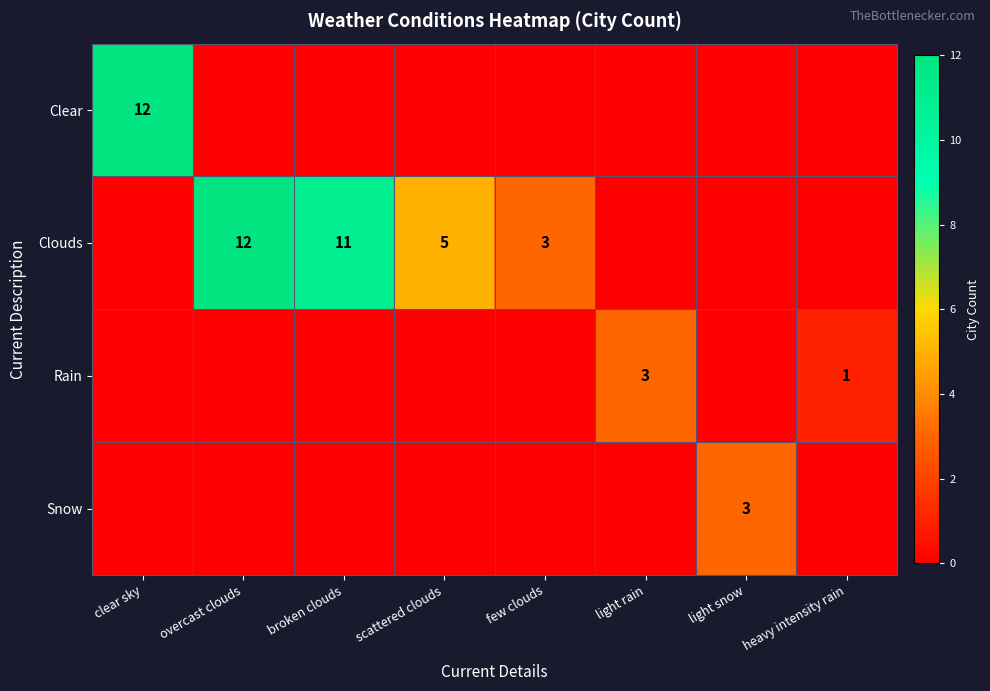

Which category has the highest value across all series?

clear sky